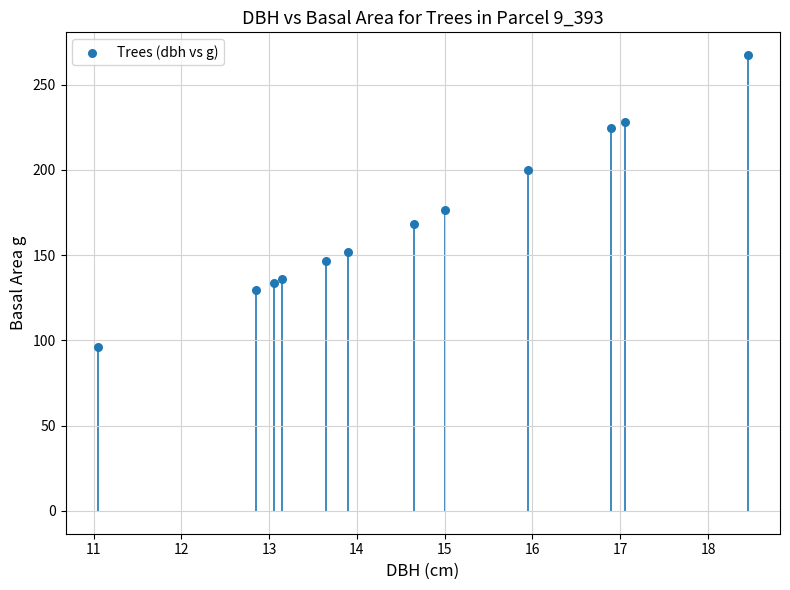

What is the average Y value?

171.5